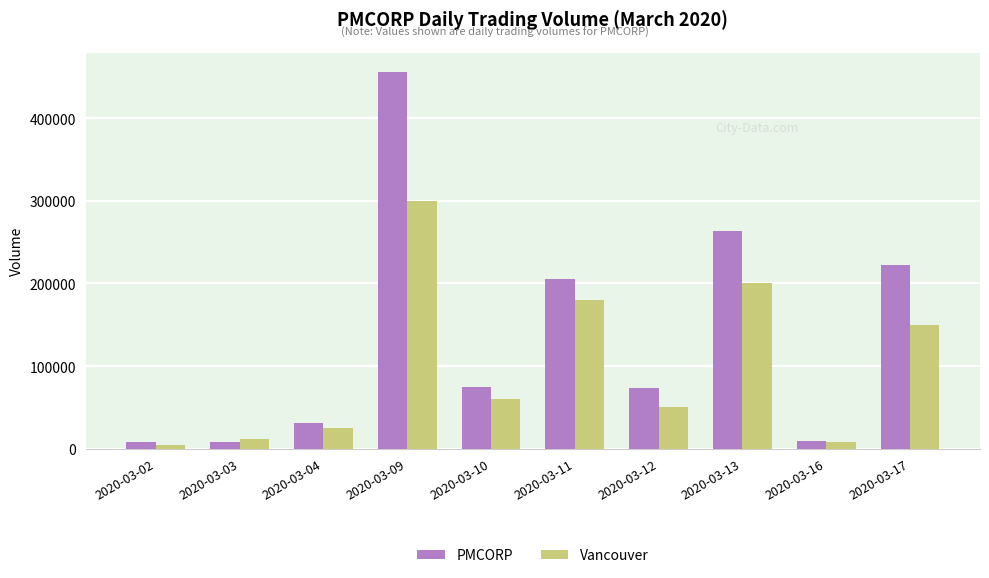

What is the average value of the Vancouver series?

99000